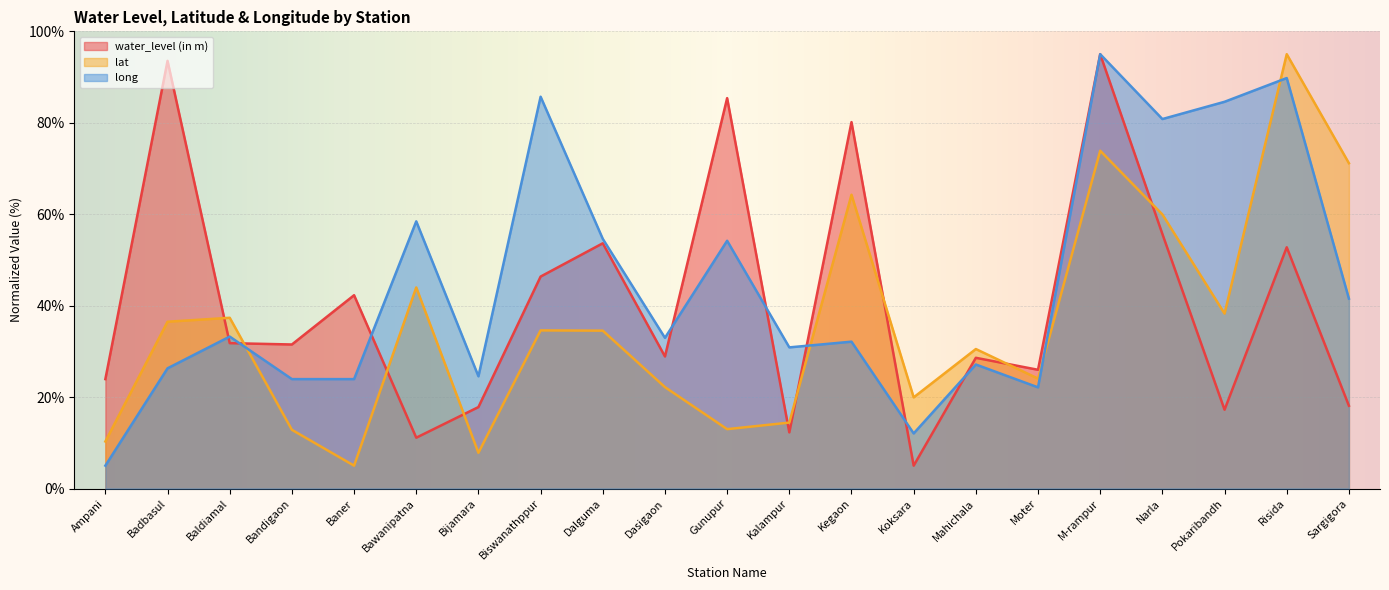

Which series changed the most between Kegaon and Sargigora?

water_level (in m)